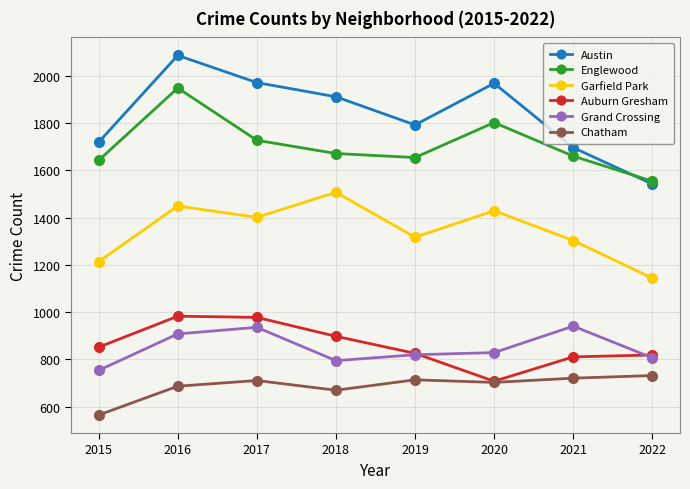

How many values in the Grand Crossing series are below 829?

4